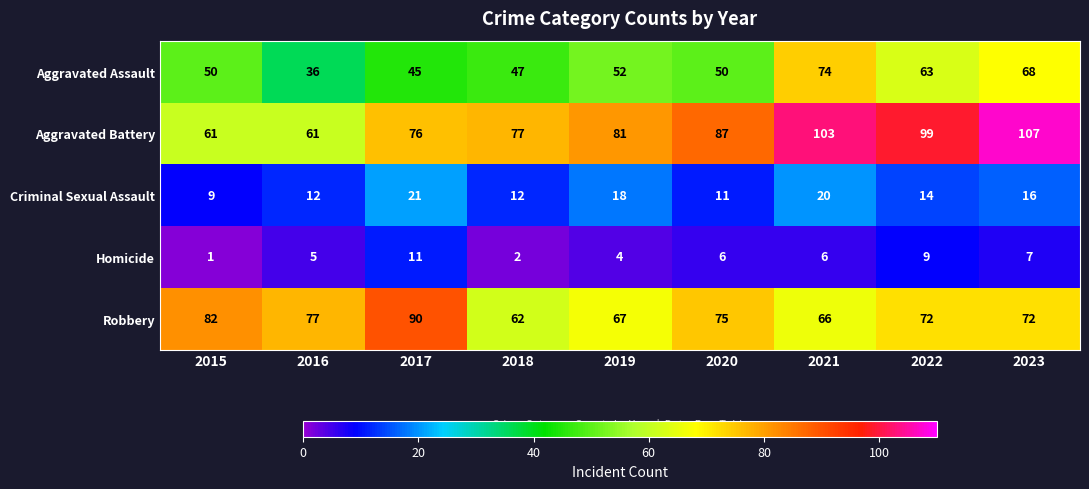

What is the difference between the Homicide values at 2021 and 2015?

5